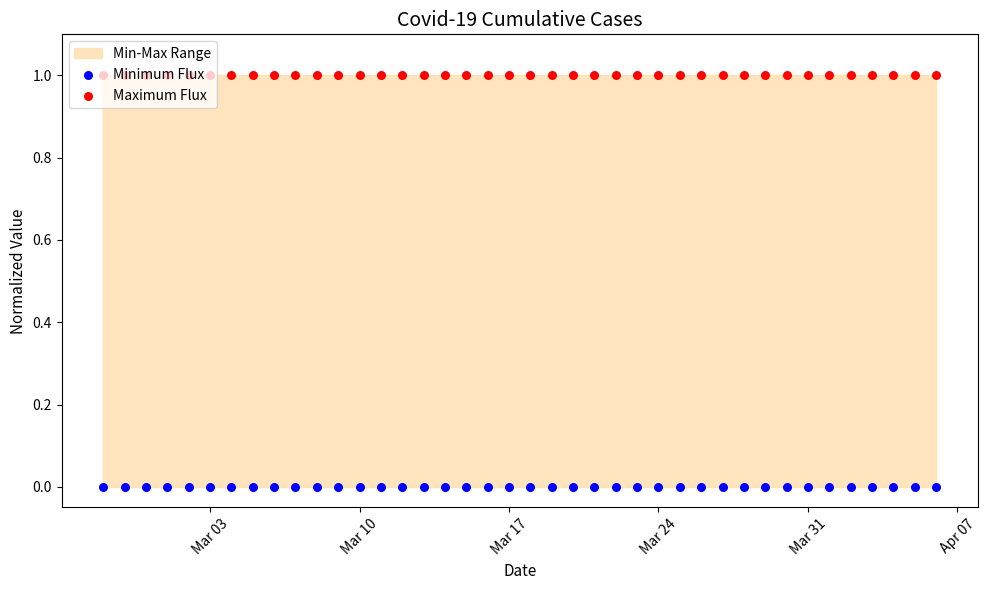

Which series has the largest total across all categories?

Maximum Flux